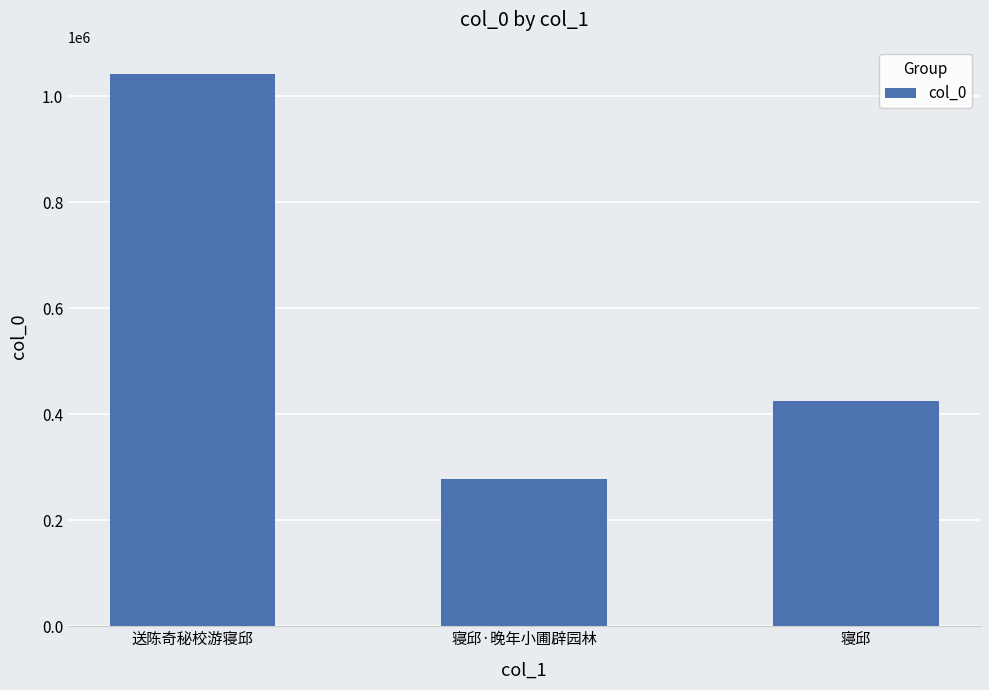

What is the ratio of the value at 寝邱·晚年小圃辟园林 to the value at 寝邱?

0.7